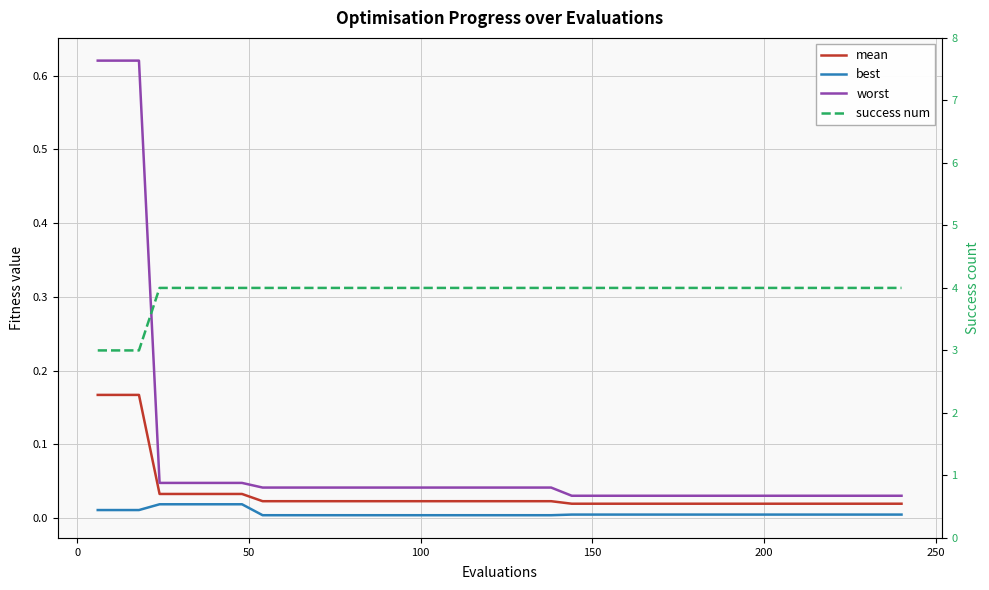

Reading right to left, extract all data points from this chart.

mean: 0.0	0.0	0.0	0.0	0.0	0.0	0.0	0.0	0.0	0.0	0.0	0.0	0.0	0.0	0.0	0.0	0.0	0.0	0.0	0.0	0.0	0.0	0.0	0.0	0.0	0.0	0.0	0.0	0.0	0.0	0.0	0.0	0.0	0.0	0.0	0.0	0.0	0.2	0.2	0.2
best: 0.0	0.0	0.0	0.0	0.0	0.0	0.0	0.0	0.0	0.0	0.0	0.0	0.0	0.0	0.0	0.0	0.0	0.0	0.0	0.0	0.0	0.0	0.0	0.0	0.0	0.0	0.0	0.0	0.0	0.0	0.0	0.0	0.0	0.0	0.0	0.0	0.0	0.0	0.0	0.0
worst: 0.0	0.0	0.0	0.0	0.0	0.0	0.0	0.0	0.0	0.0	0.0	0.0	0.0	0.0	0.0	0.0	0.0	0.0	0.0	0.0	0.0	0.0	0.0	0.0	0.0	0.0	0.0	0.0	0.0	0.0	0.0	0.0	0.0	0.0	0.0	0.0	0.0	0.6	0.6	0.6
success num: 4.0	4.0	4.0	4.0	4.0	4.0	4.0	4.0	4.0	4.0	4.0	4.0	4.0	4.0	4.0	4.0	4.0	4.0	4.0	4.0	4.0	4.0	4.0	4.0	4.0	4.0	4.0	4.0	4.0	4.0	4.0	4.0	4.0	4.0	4.0	4.0	4.0	3.0	3.0	3.0